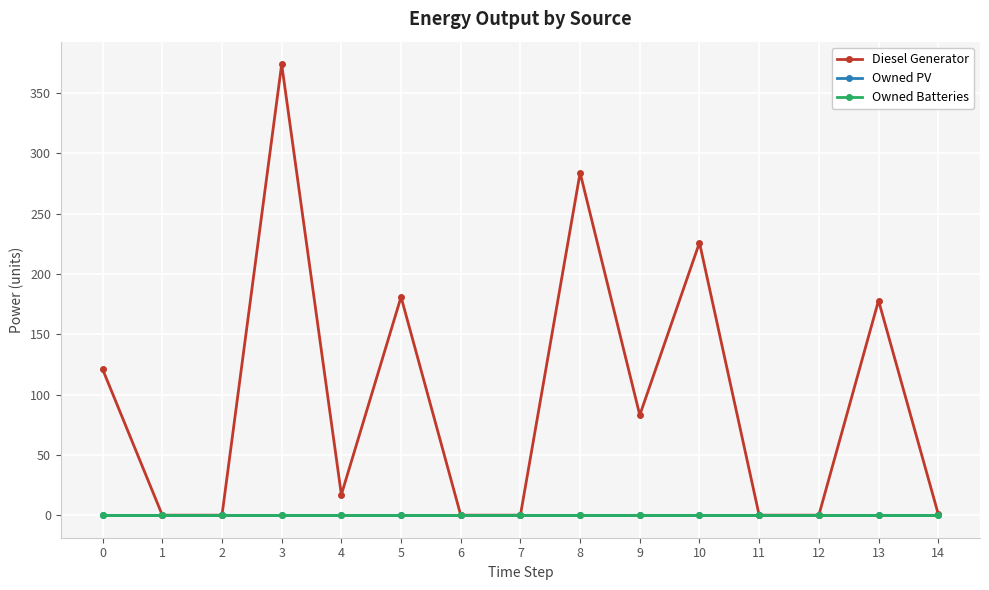

Where is Diesel Generator nearest to the value 187?

5